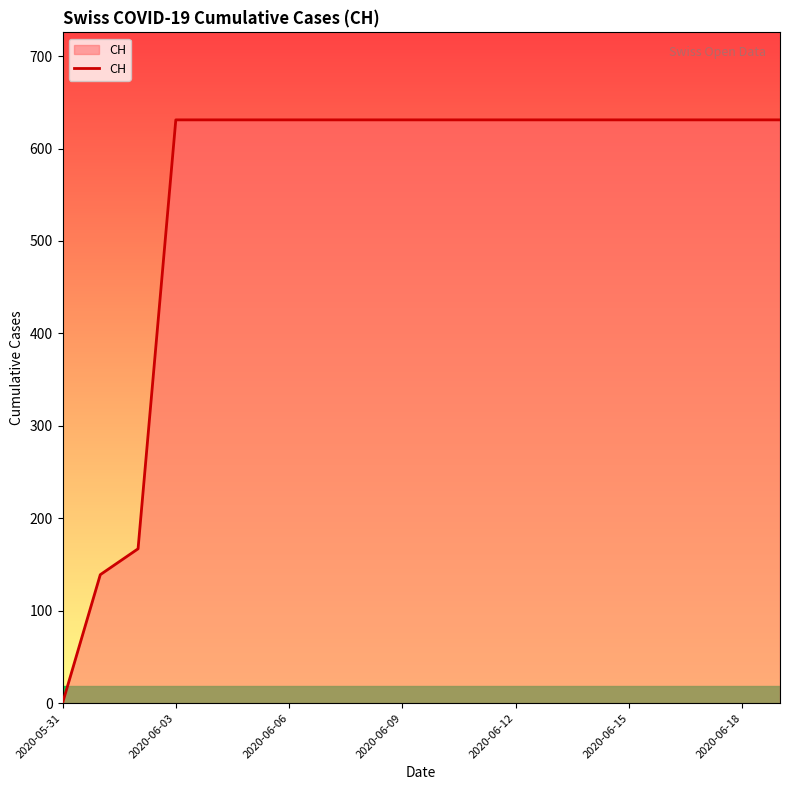

What is the maximum value shown in the chart?

631